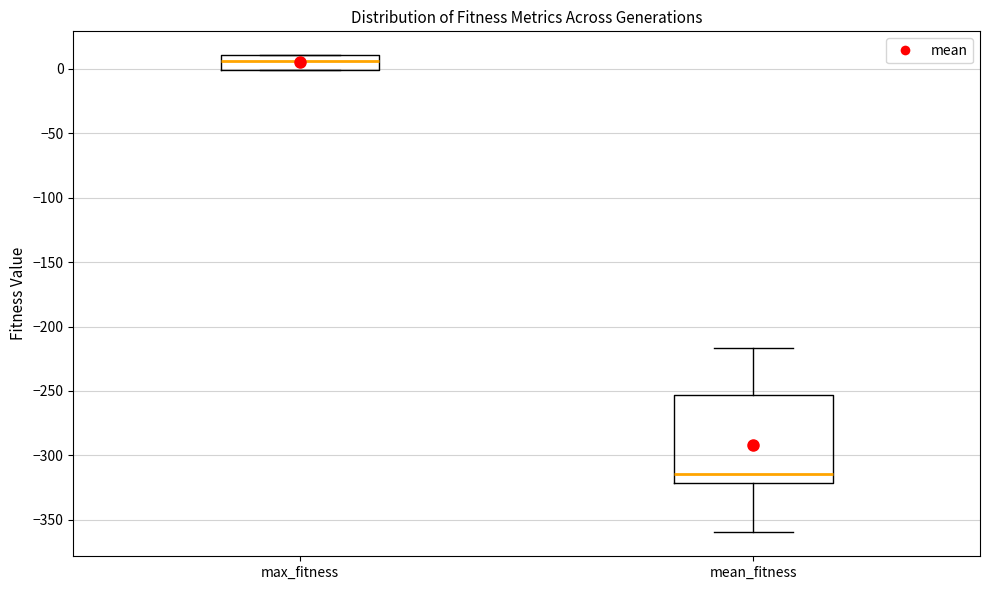

Which box is the tallest, from its lower edge to its upper edge?

mean_fitness